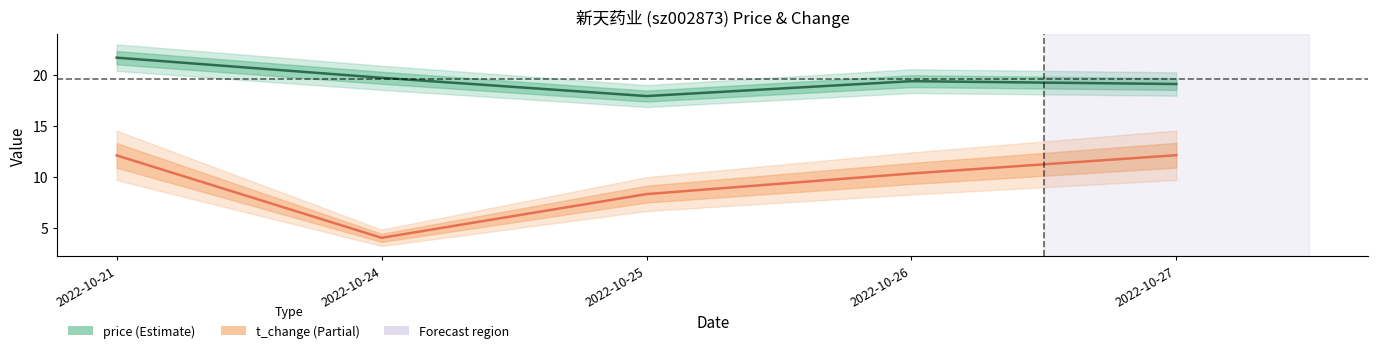

Which series has the largest total across all categories?

price